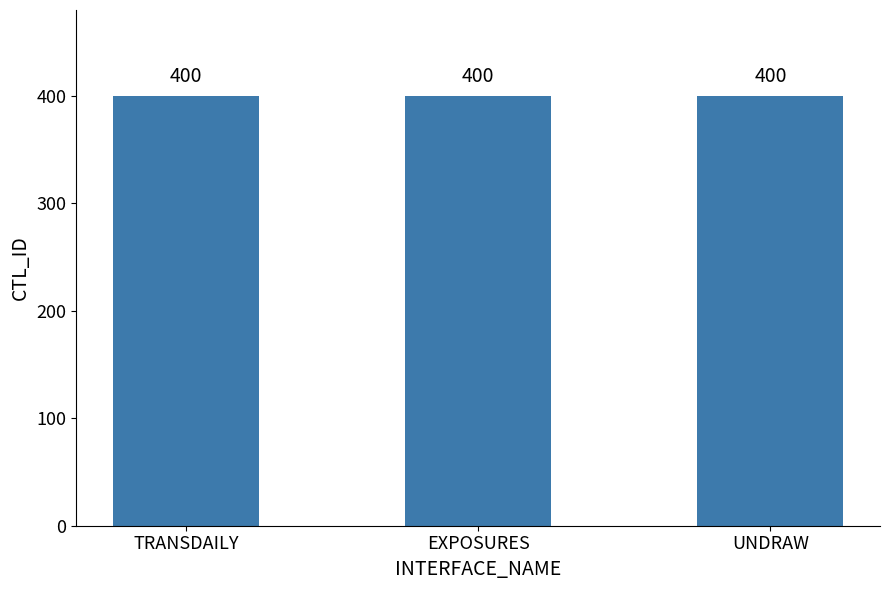

Which series has the largest range (max minus min)?

CTL_ID